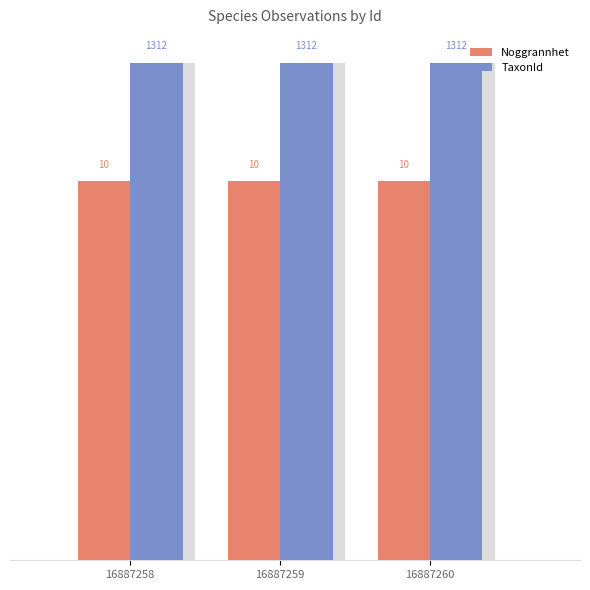

Is it true that TaxonId equals 19.2 at 16887259?

False